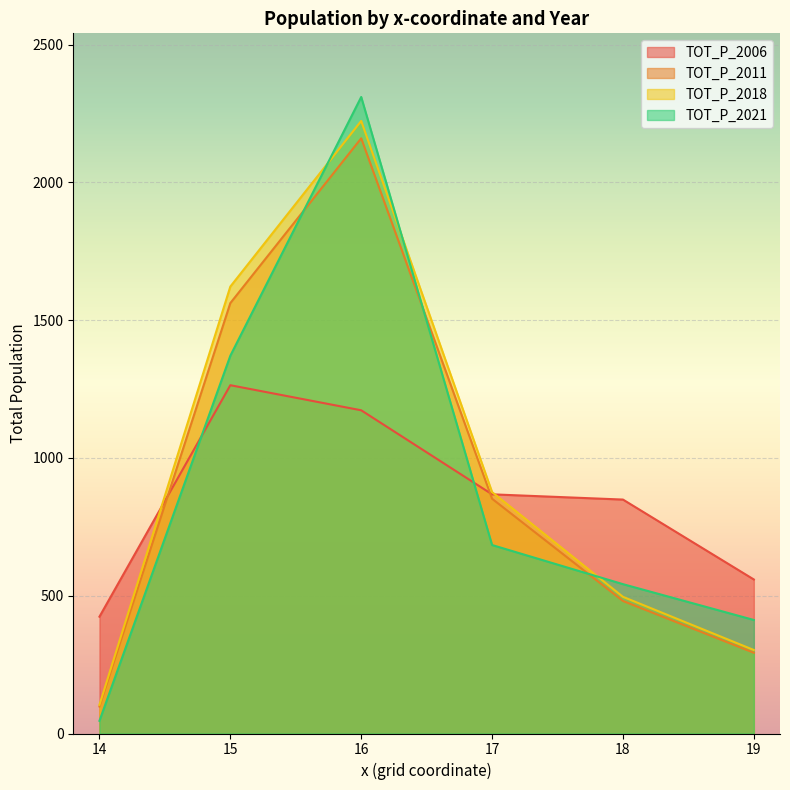

Which category has the highest value across all series?

16